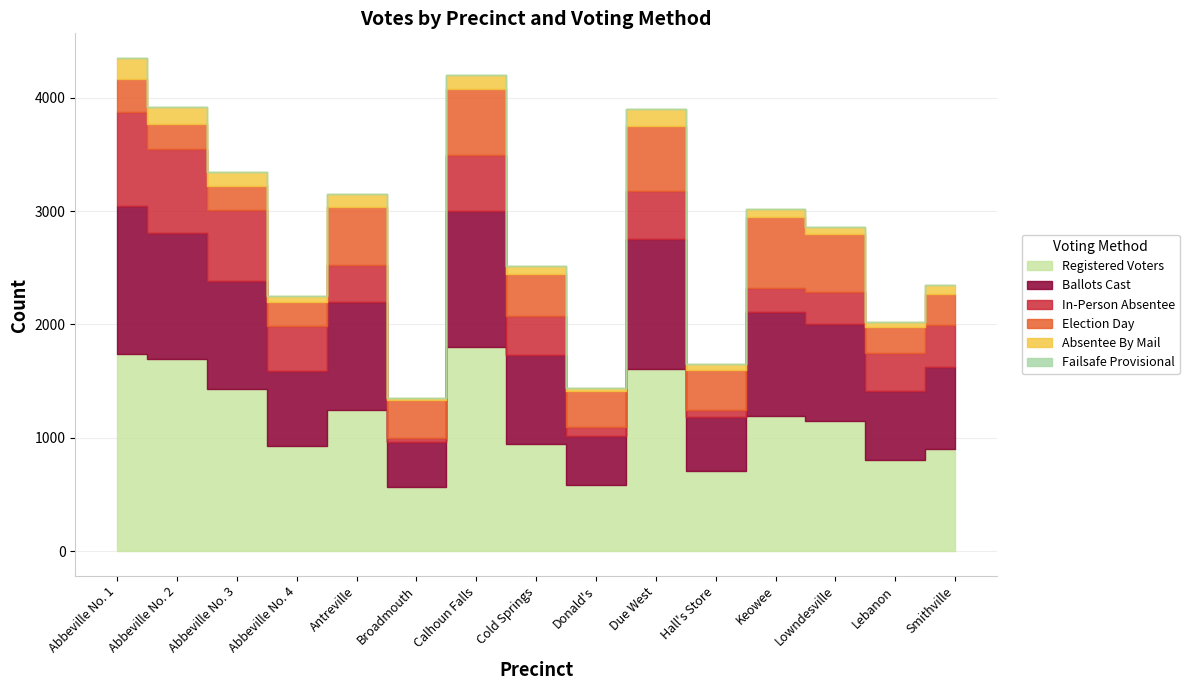

What is the label of the 9th point from the left?

Donald's